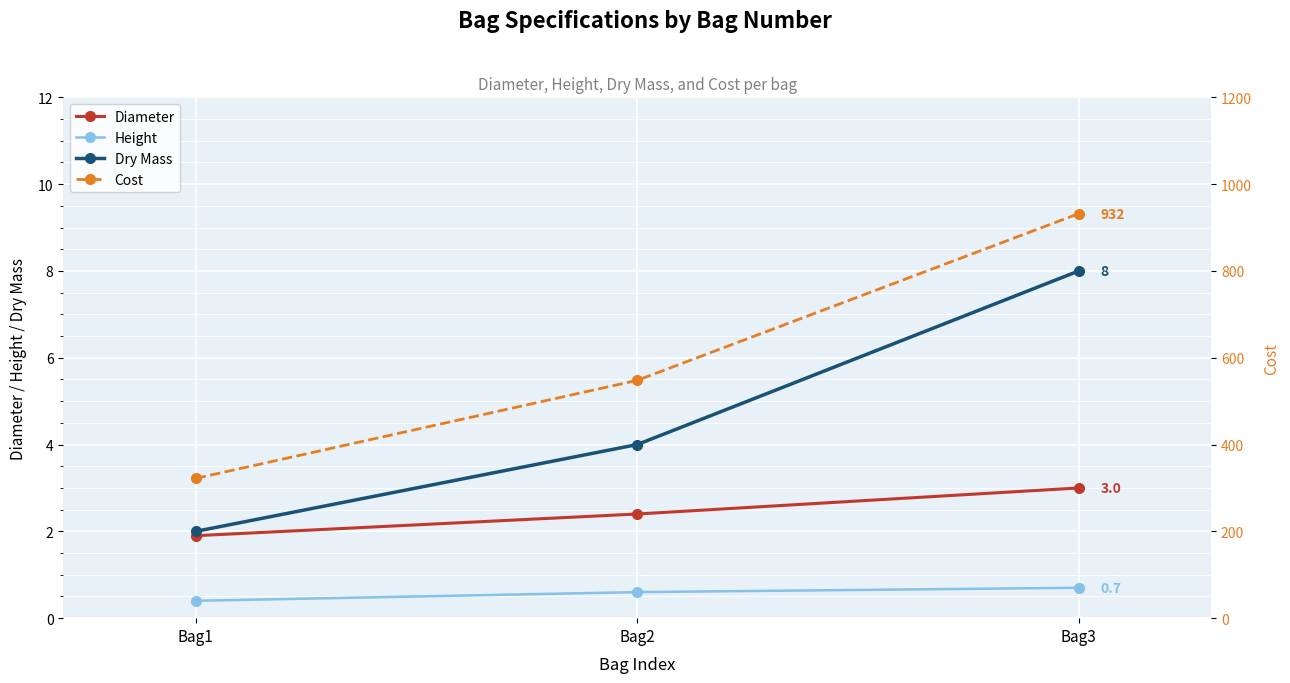

What are all the series names shown in the legend?

Diameter, Height, Dry Mass, Cost